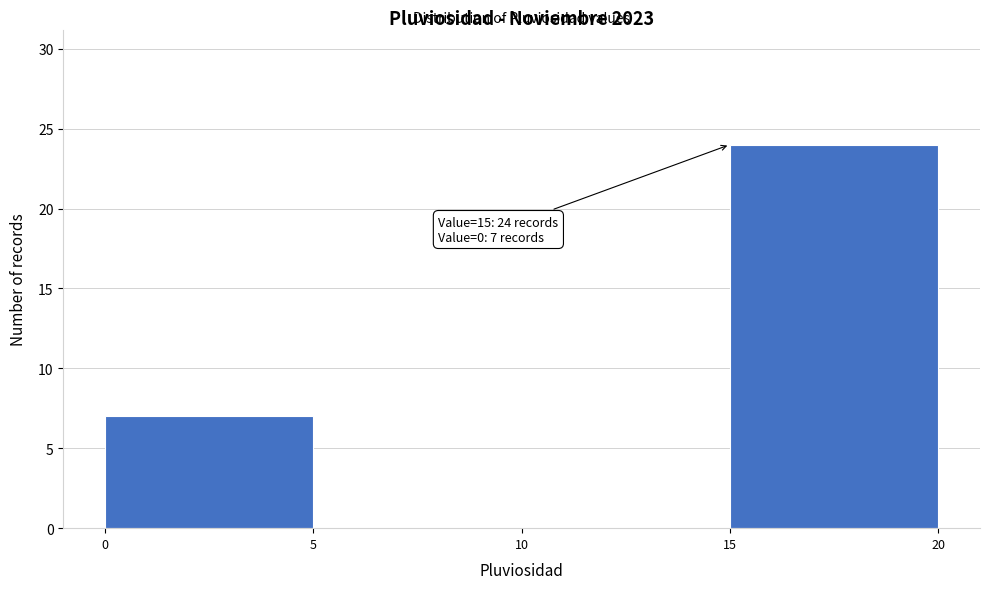

Over which range of the x-axis is the bar tallest?

15 to 20